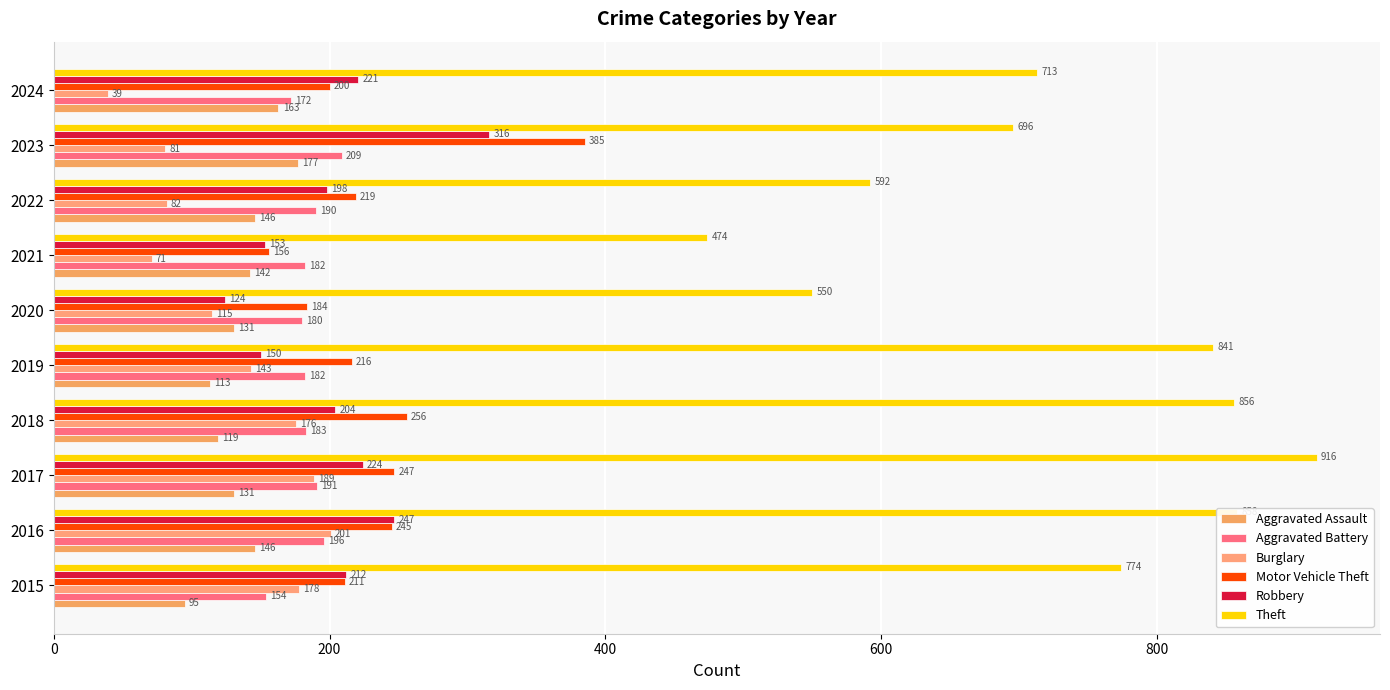

Count the number of data series in this chart.

6